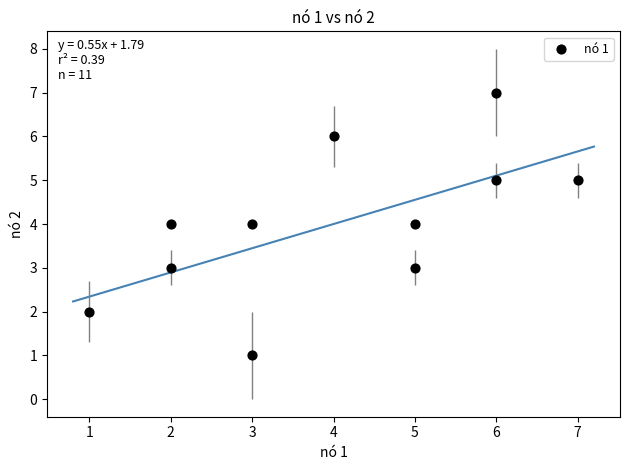

What is the average X value?

4